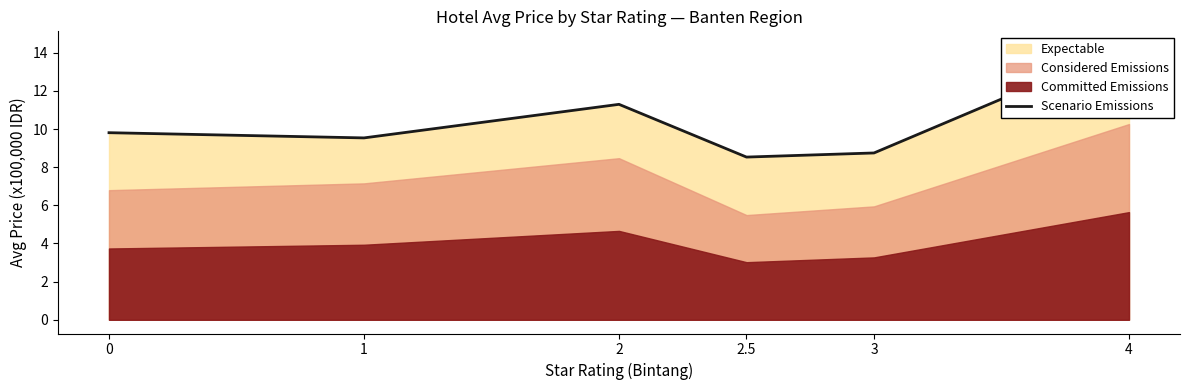

Reading right to left, transcribe all the data shown in this chart.

4=14.4	3=8.7	2.5=8.5	2=11.3	1=9.5	0=9.8